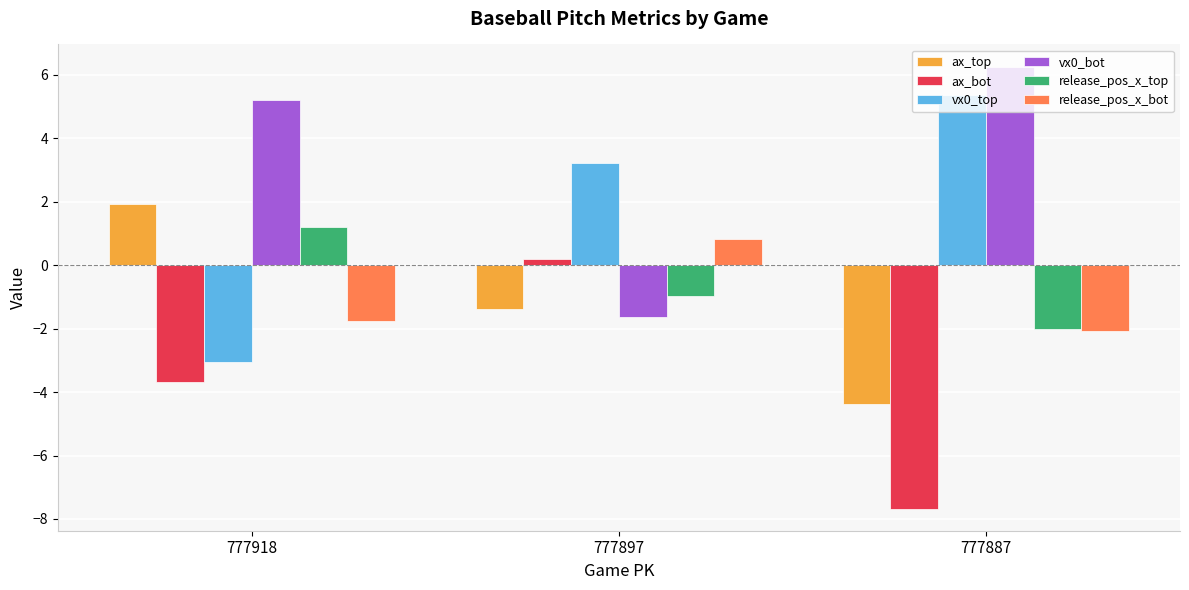

The value of release_pos_x_top at 777918 is 0.5. True or false?

False